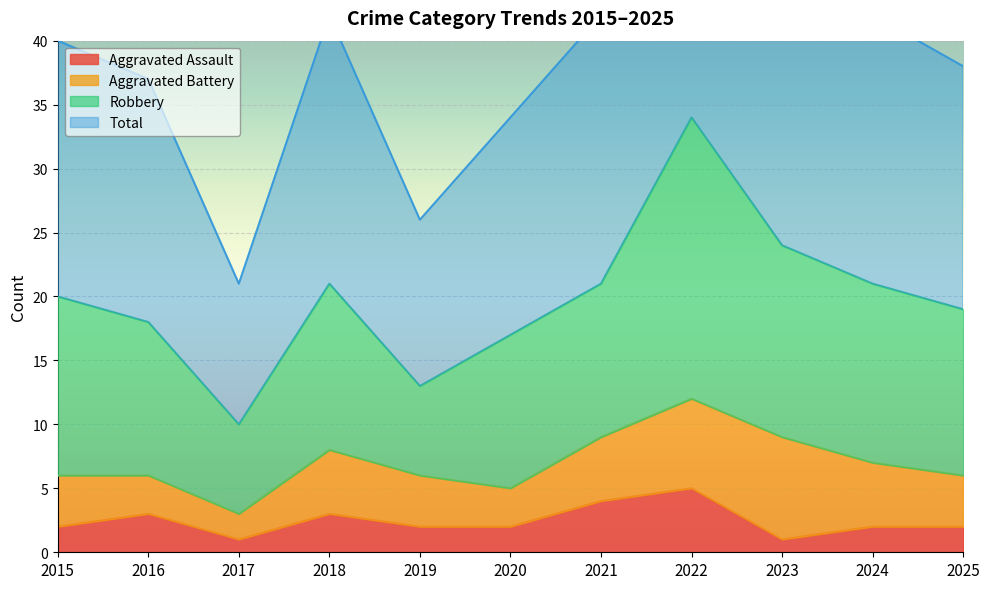

True or false: Total and Aggravated Assault cross at least once.

False